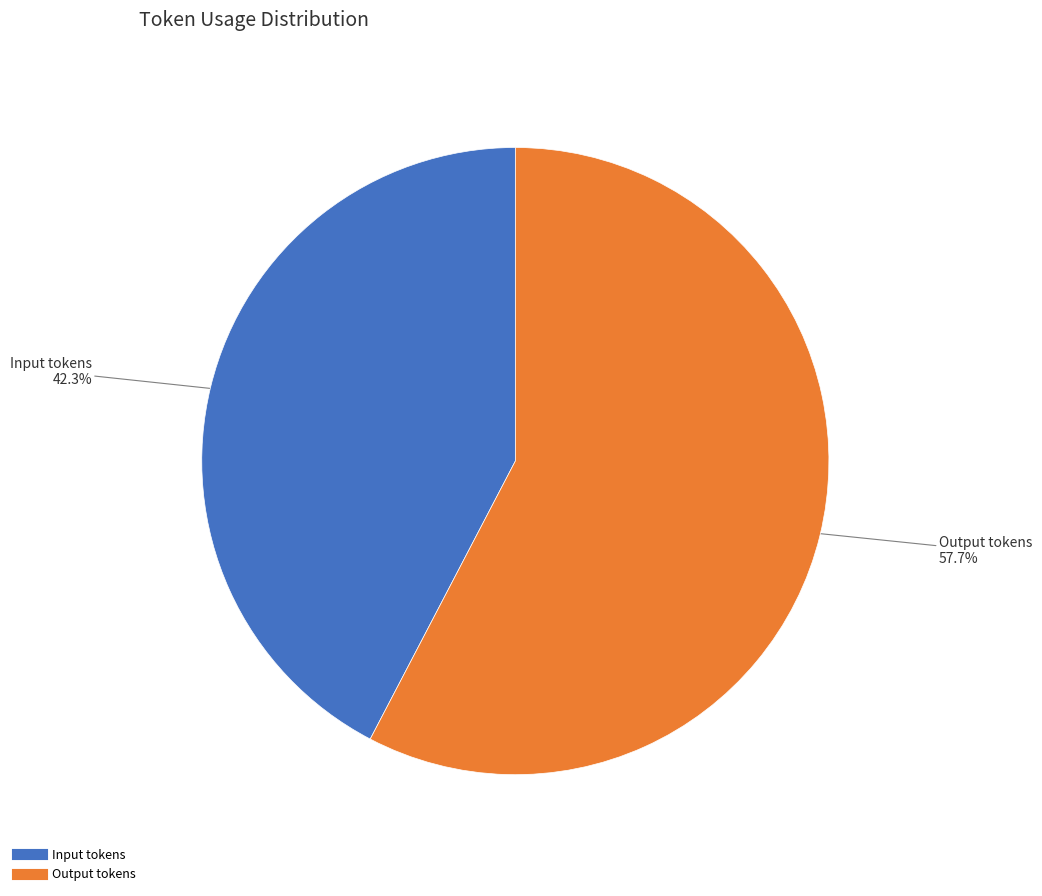

The Input tokens slice represents 29% of the pie. True or false?

False